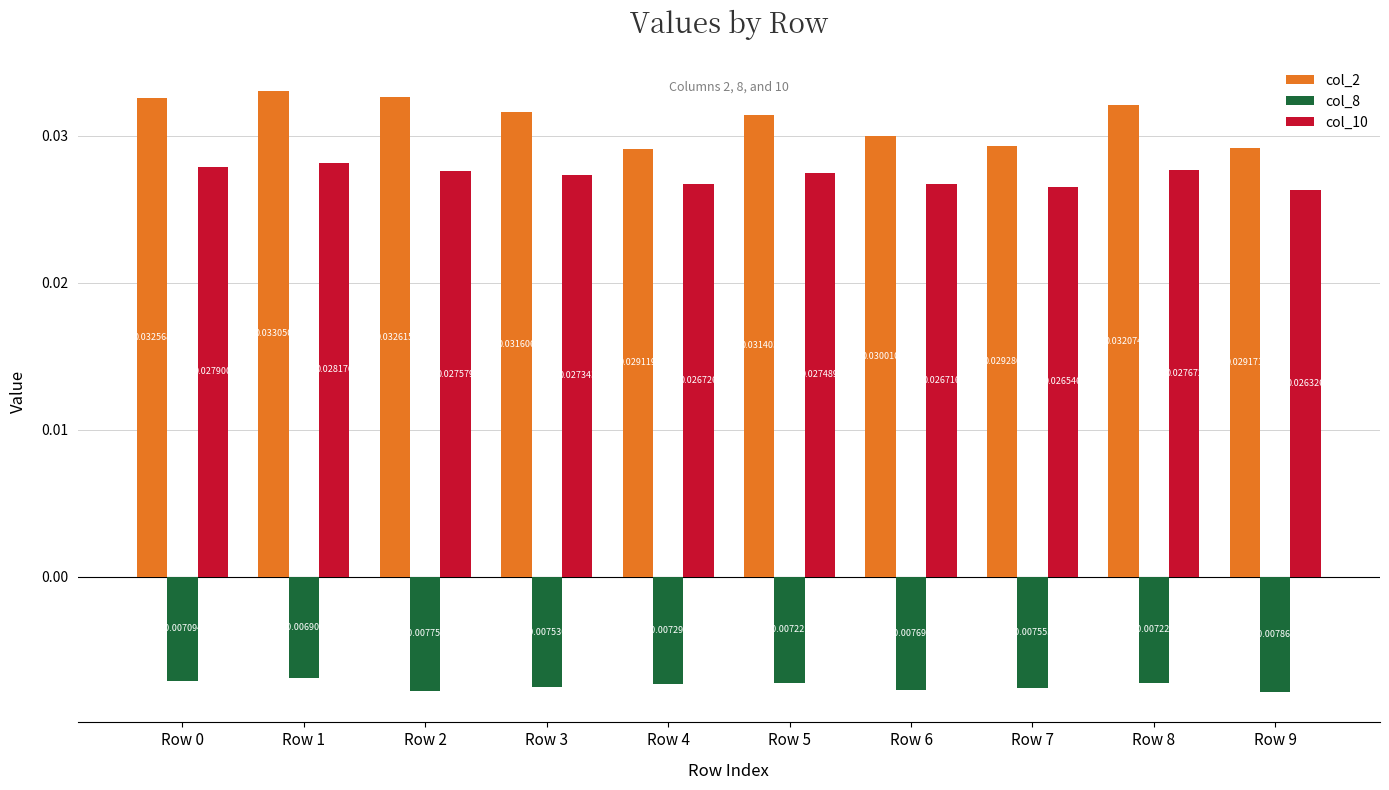

Count the number of categories in the chart.

10